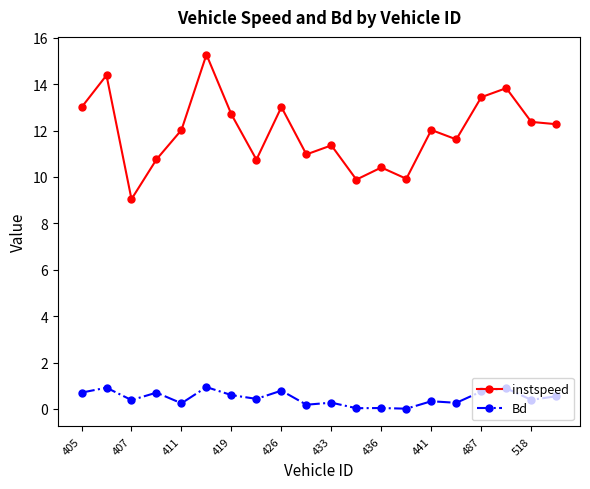

At how many categories does at least one series exceed 10?

17